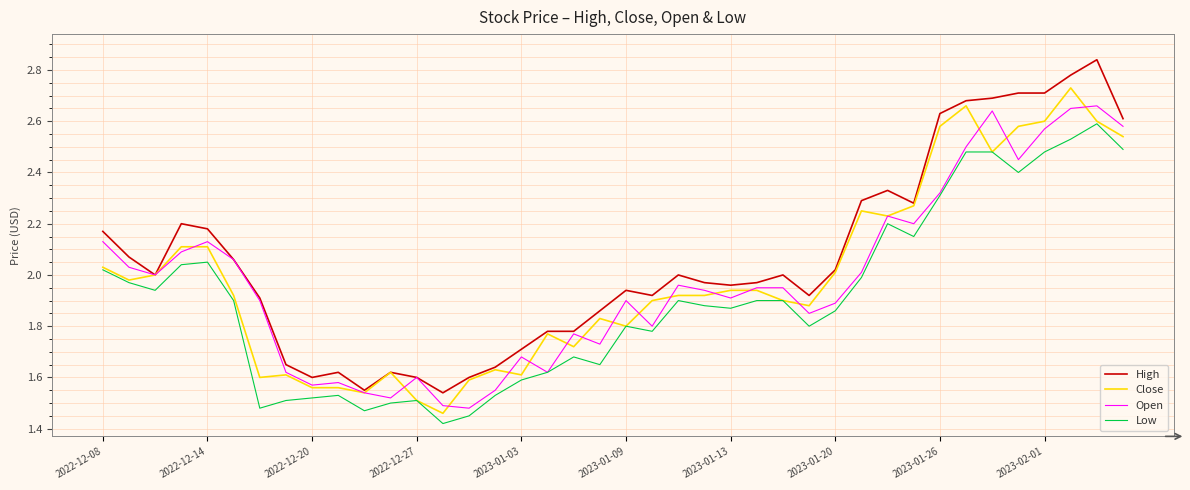

Is this an area chart (filled region under the line)?

No